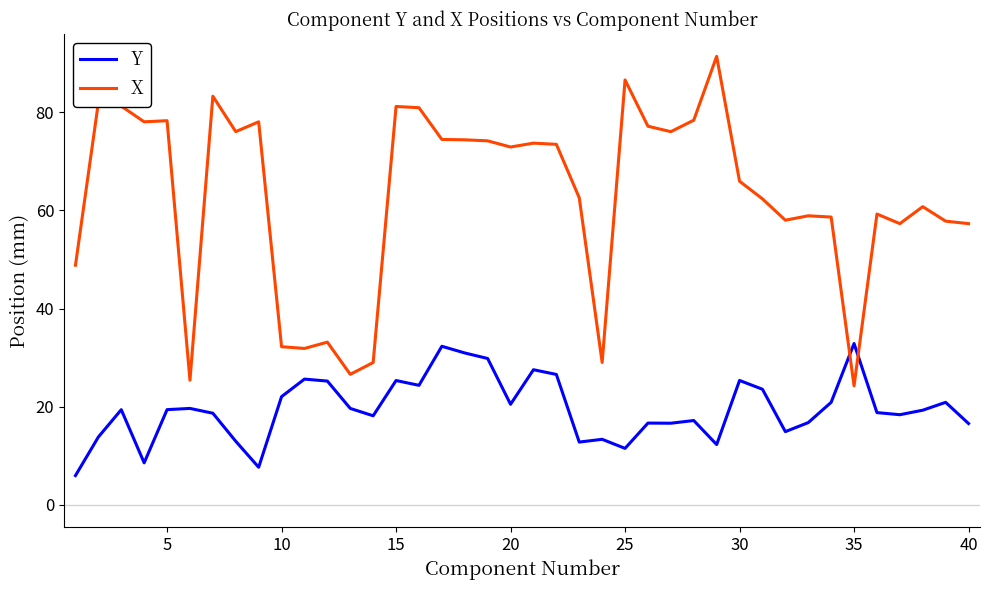

Which series has the widest spread of values?

X